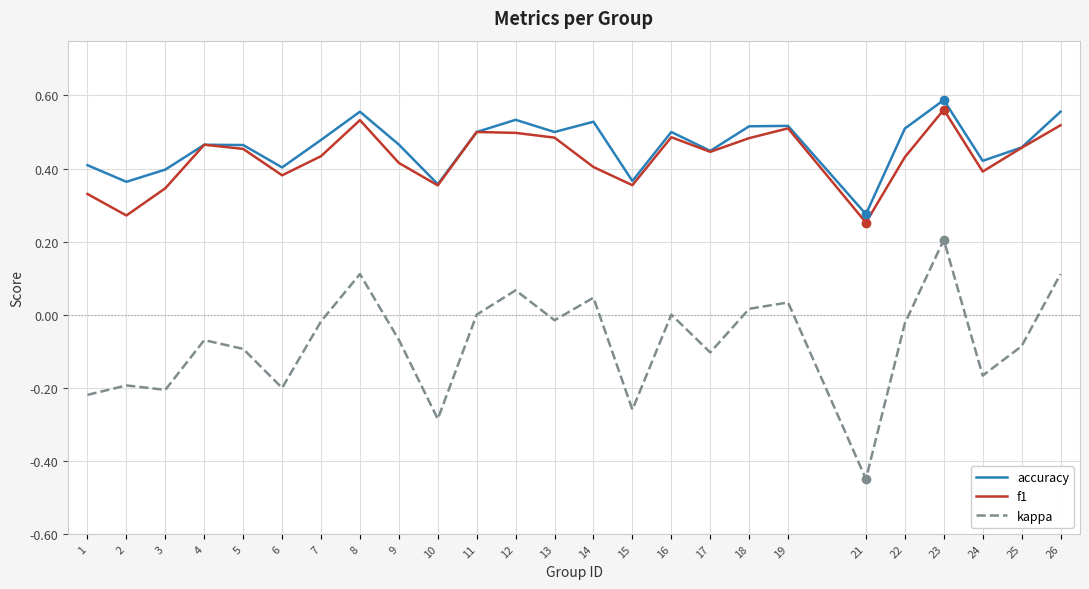

True or false: accuracy and kappa intersect in this chart.

False